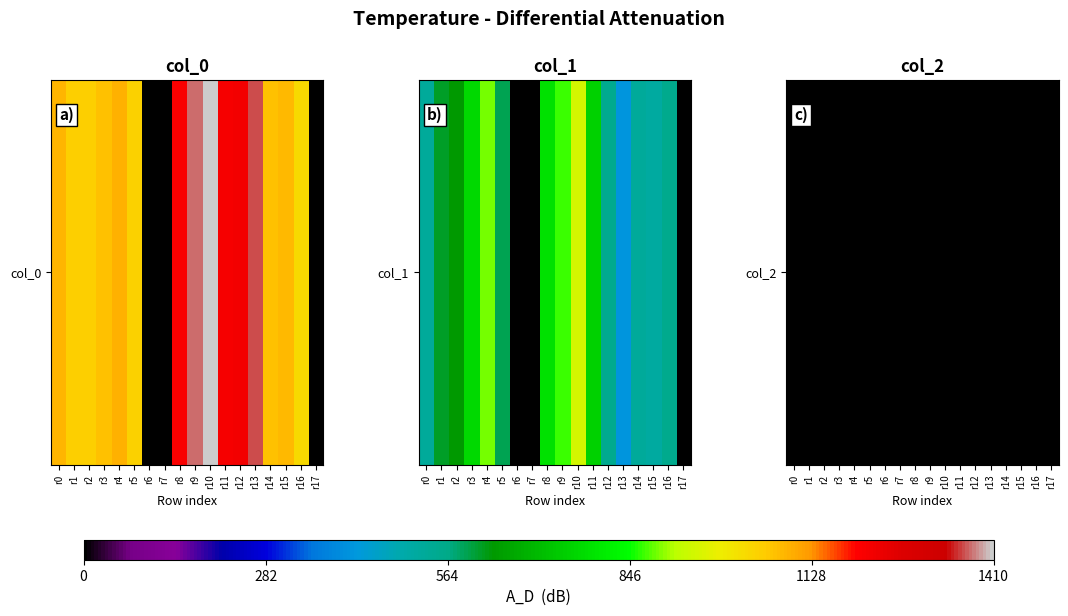

At which label is the value closest to 1?

r0